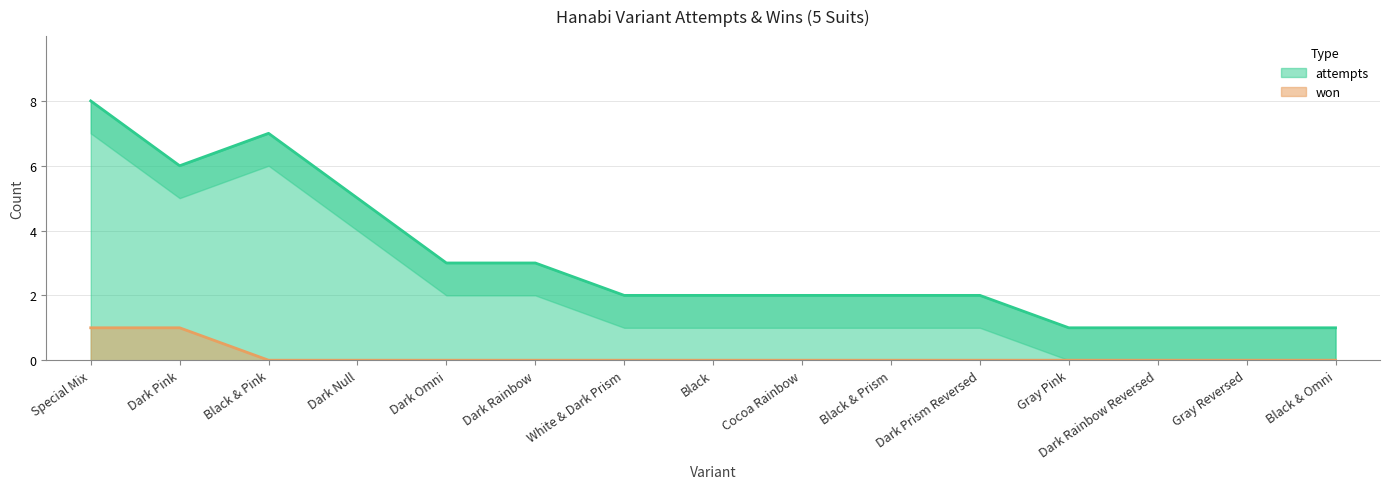

True or false: won and attempts intersect in this chart.

False